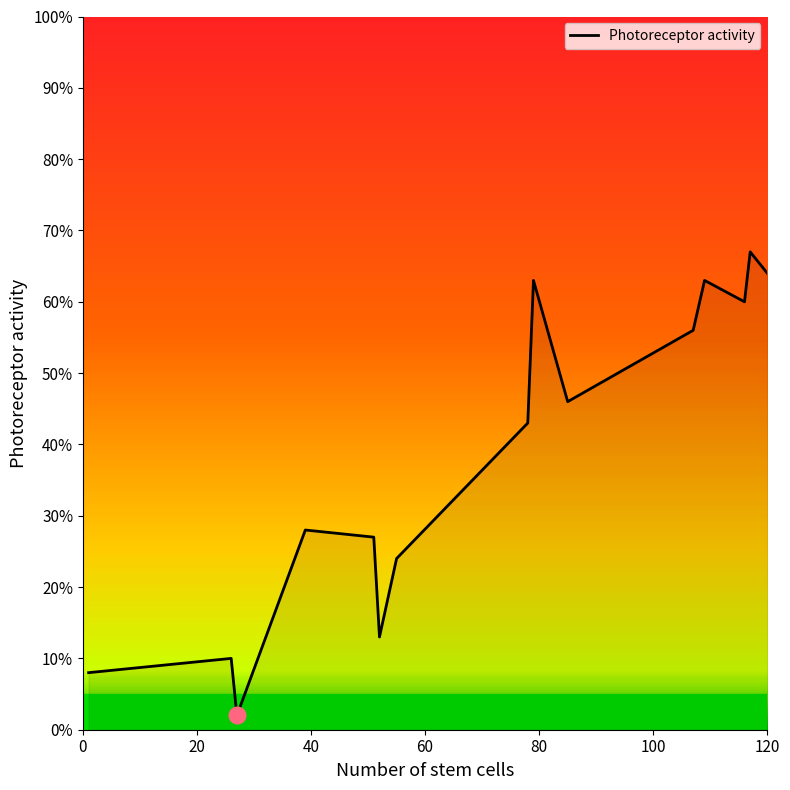

What is the sum of all values?

574.0